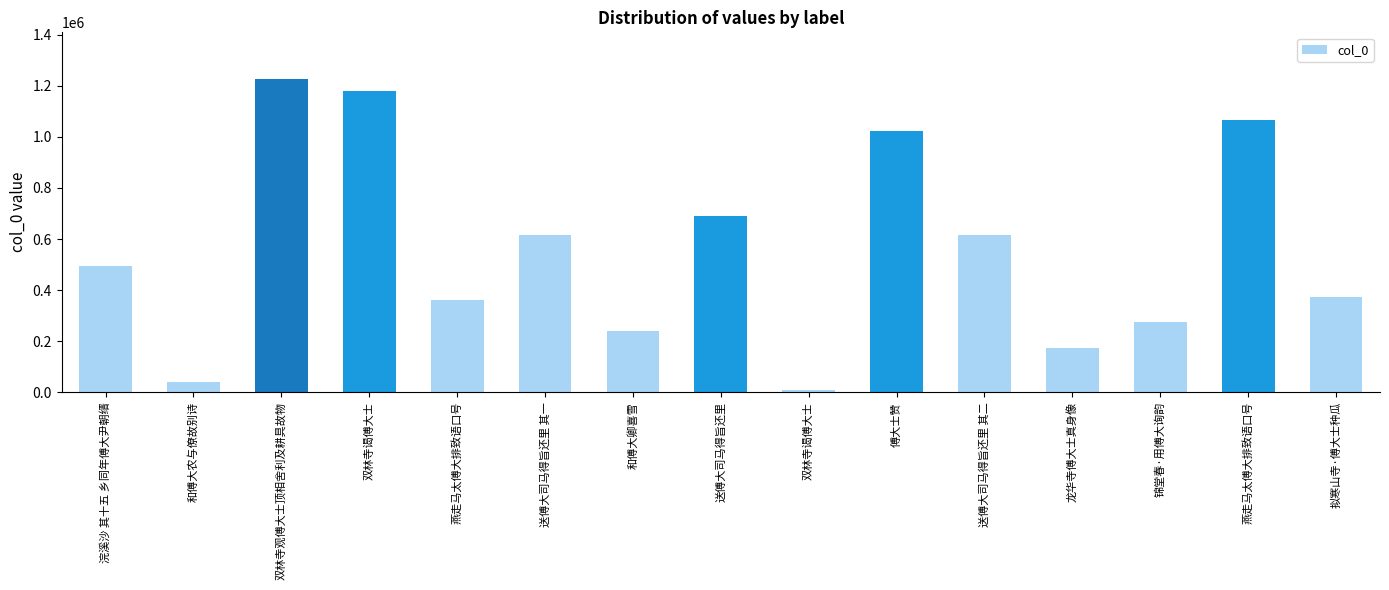

Count the number of data series in this chart.

1